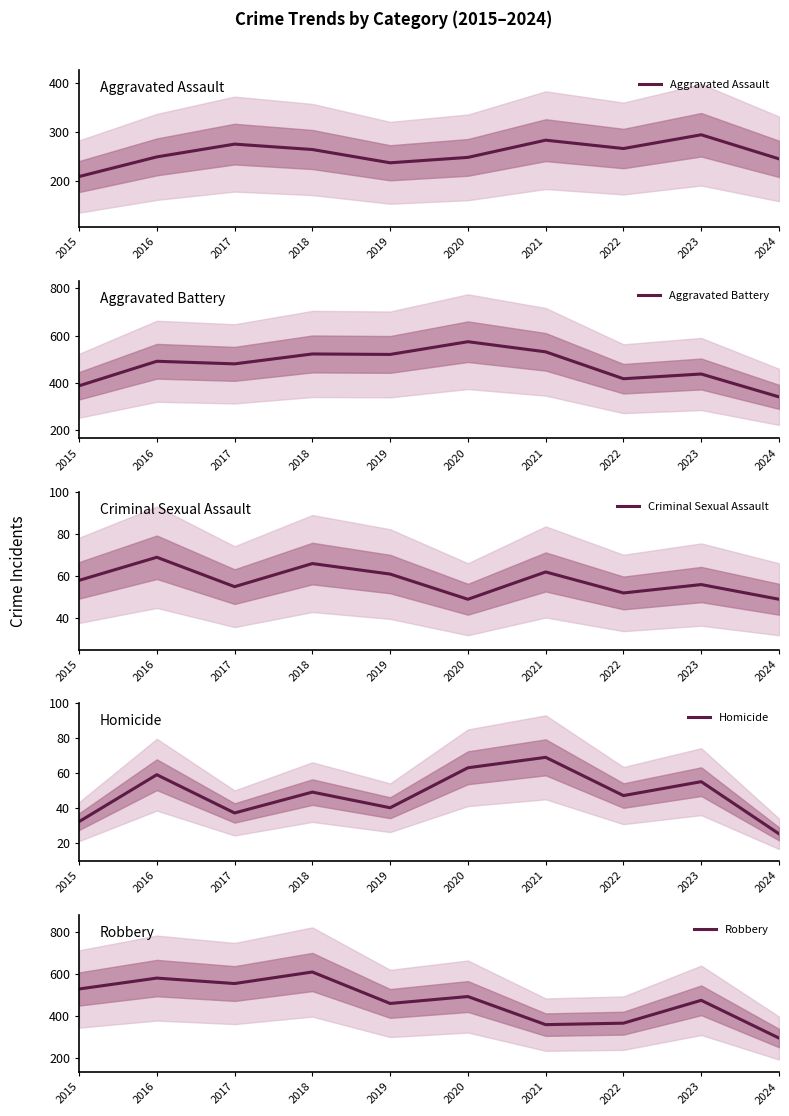

True or false: Homicide and Aggravated Battery intersect in this chart.

False